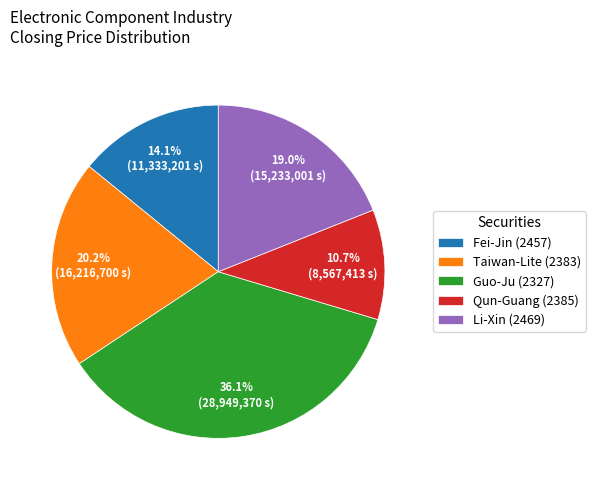

What portion of the pie excludes Guo-Ju (2327)?

63.9%